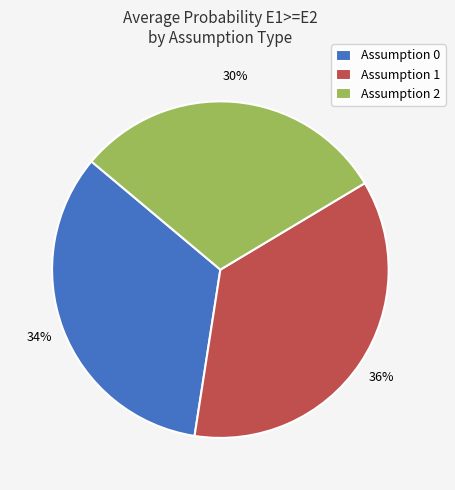

Is it true that Assumption 0 is 45% of the pie?

False